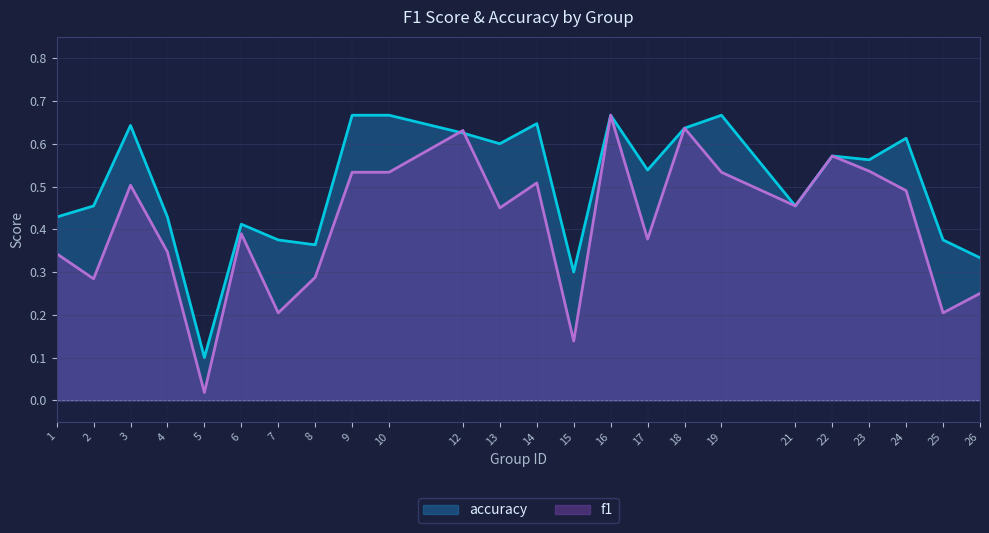

Where do accuracy and f1 first cross each other?

10 and 12